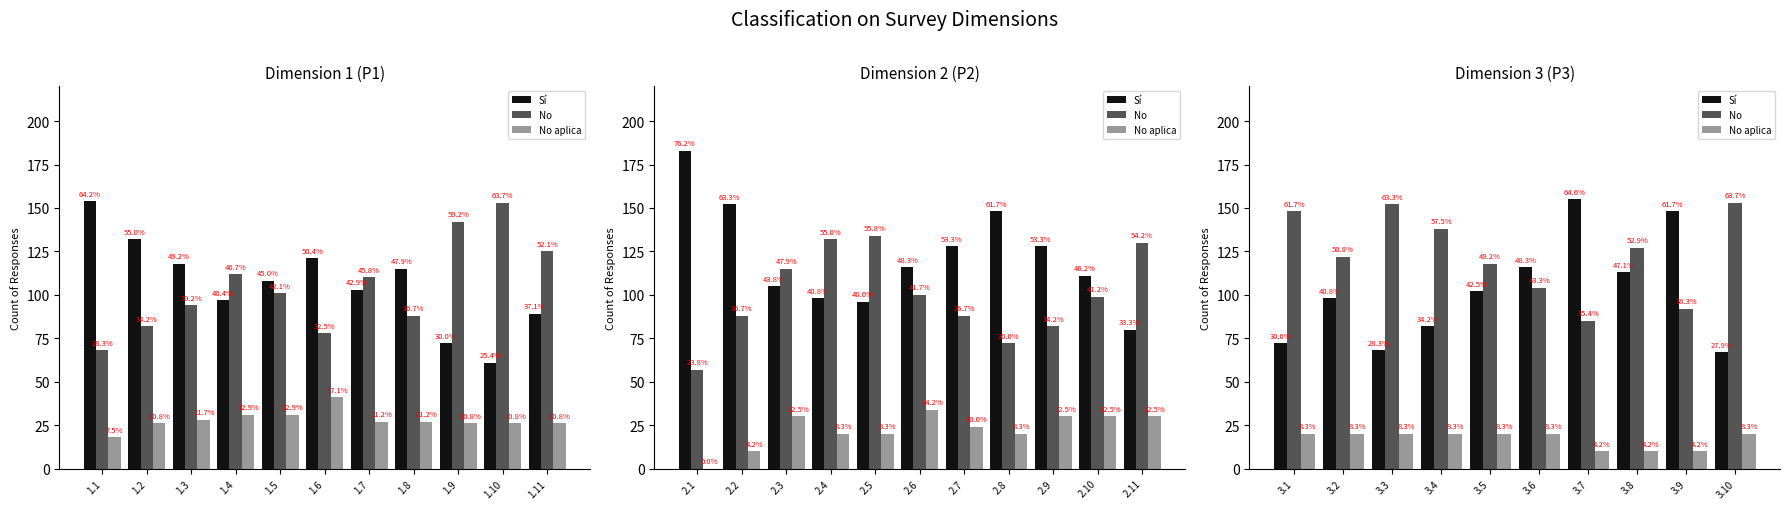

What is the difference between the second highest and minimum values in the No aplica series?

10